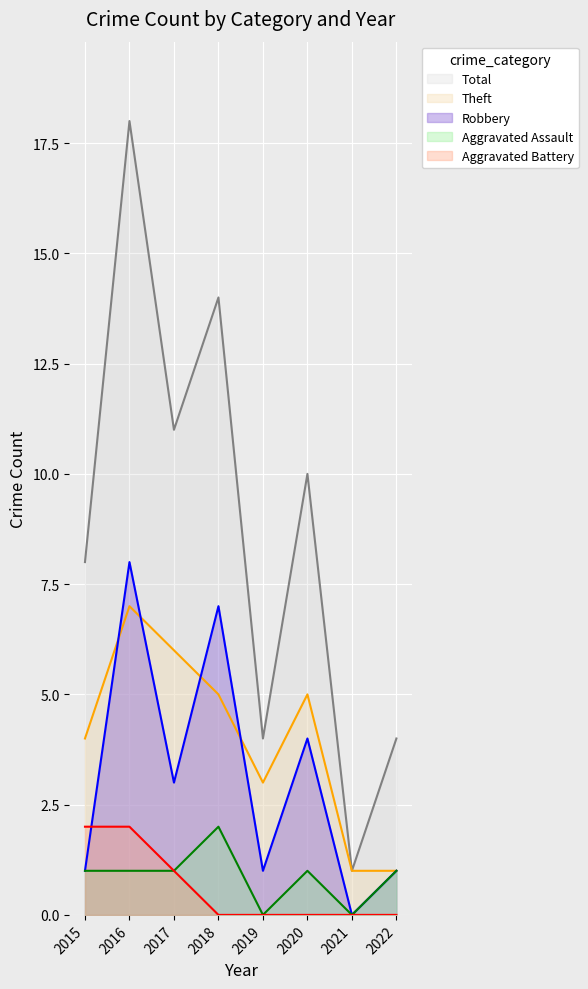

At which category does Theft reach its first local valley?

2019